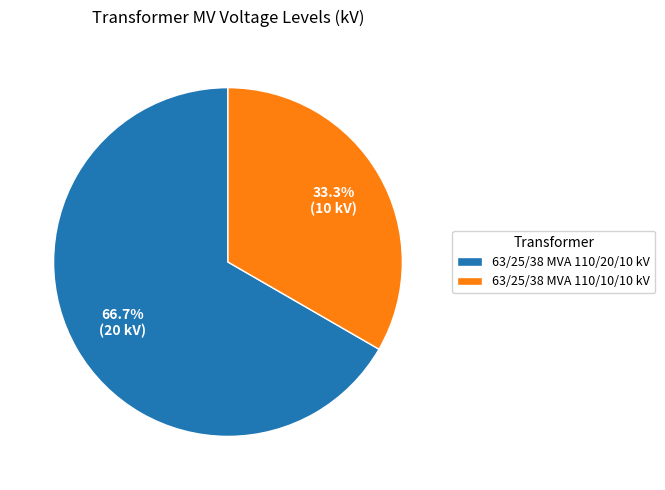

Which slice is the largest?

63/25/38 MVA 110/20/10 kV